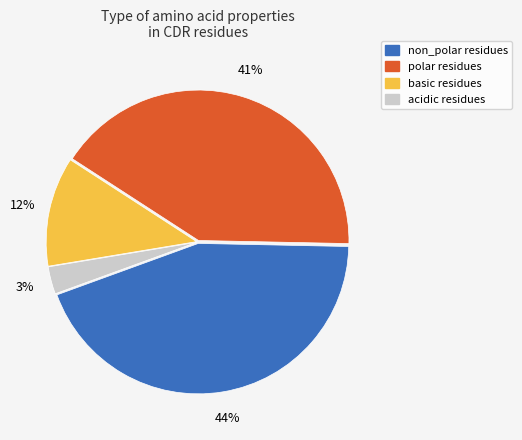

Approximately how many times larger is the value at non_polar compared to polar?

1.1